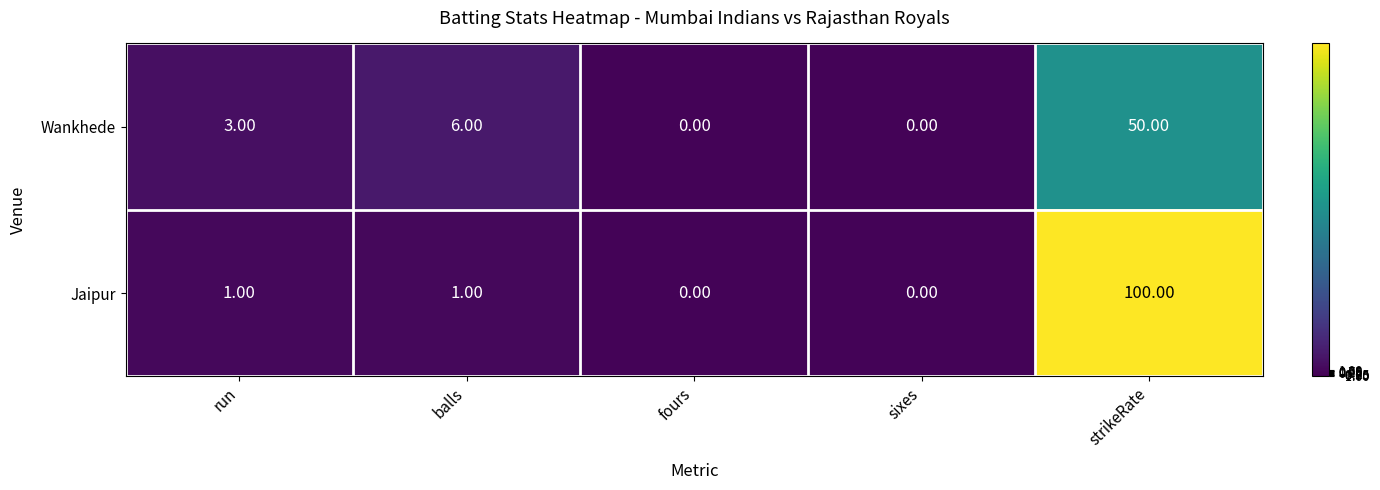

What is the sum of the Wankhede values at balls and strikeRate?

56